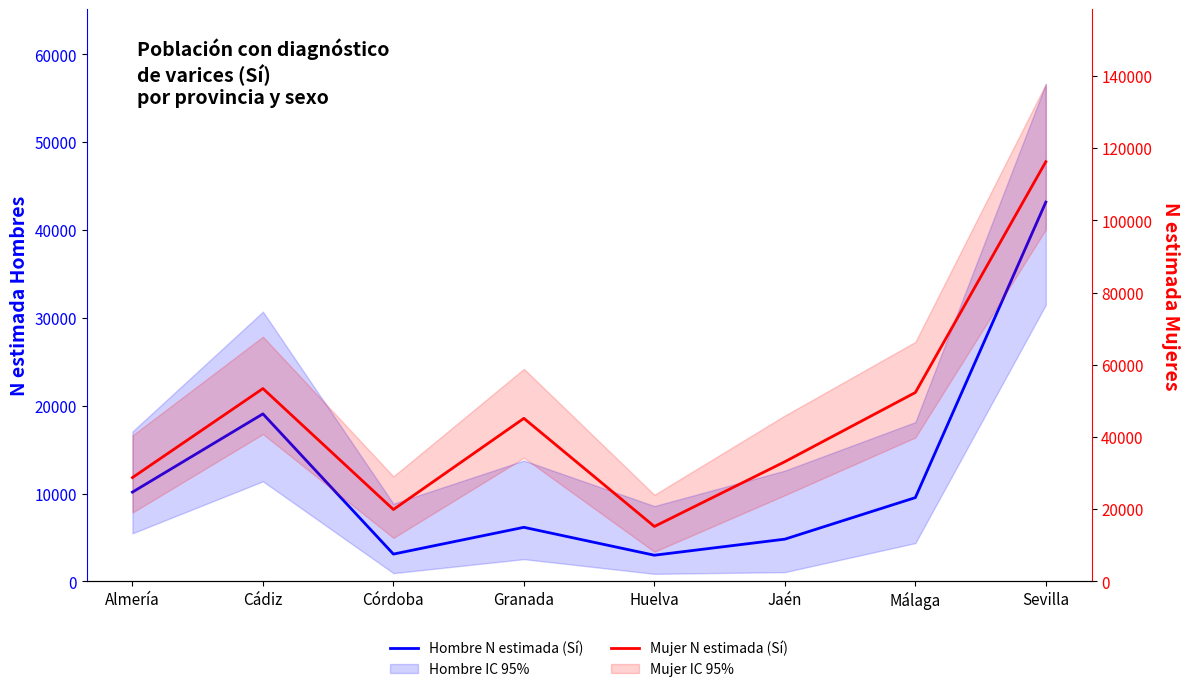

At which category does Hombre N estimada (Sí) reach its first local valley?

Córdoba